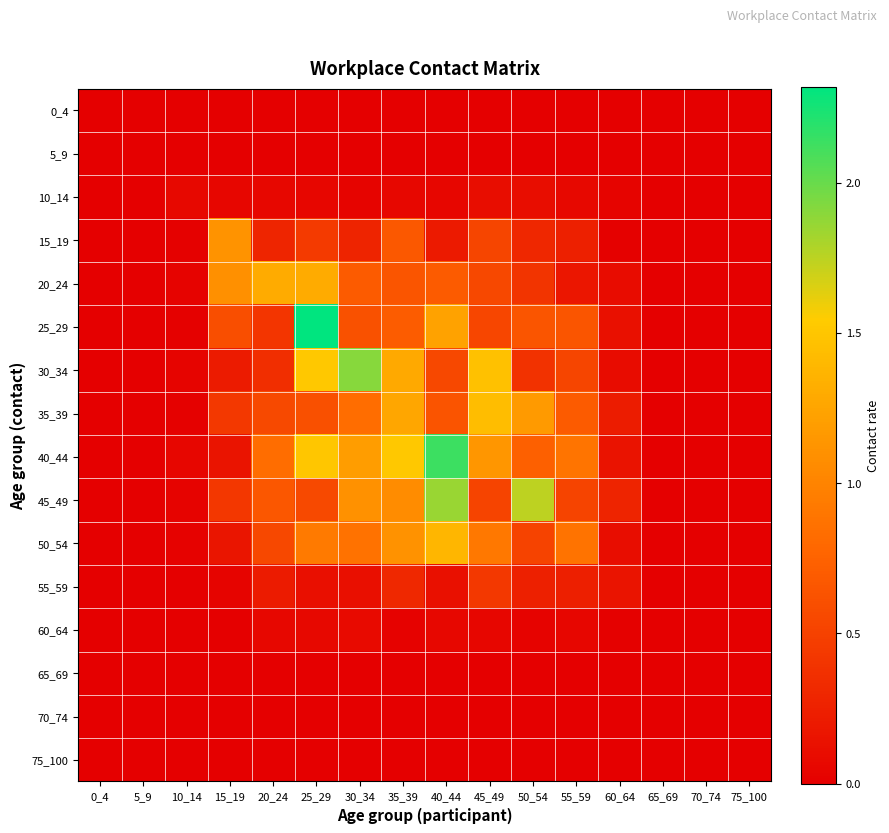

How many categories are shown in the chart?

16